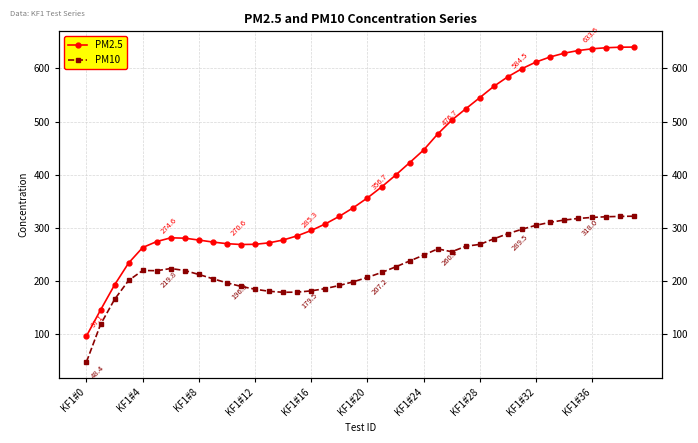

True or false: PM10 has a value of 315.0 at 34.

True